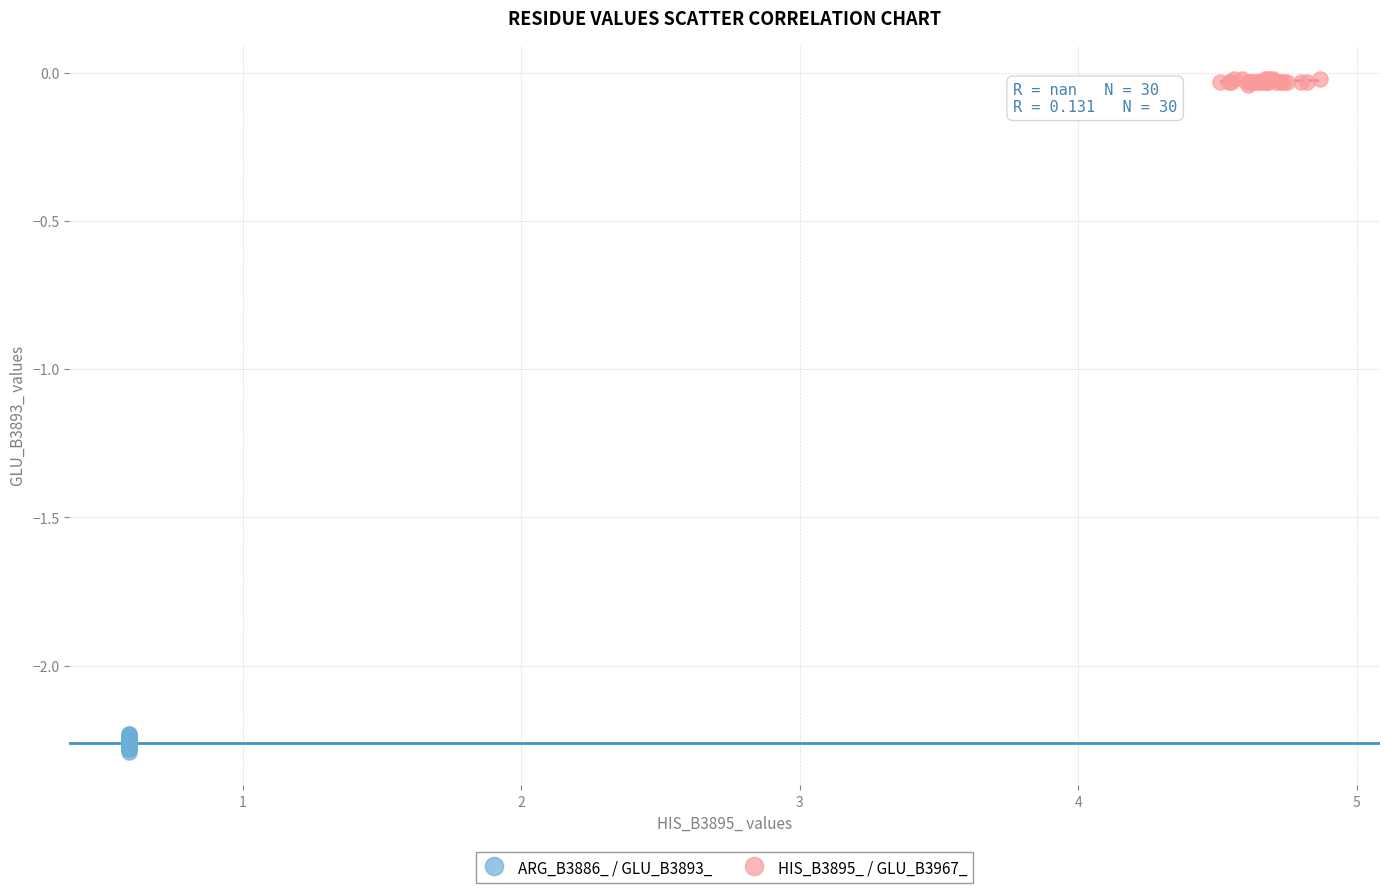

Which series reaches the maximum Y coordinate?

HIS_B3895_ / GLU_B3967_